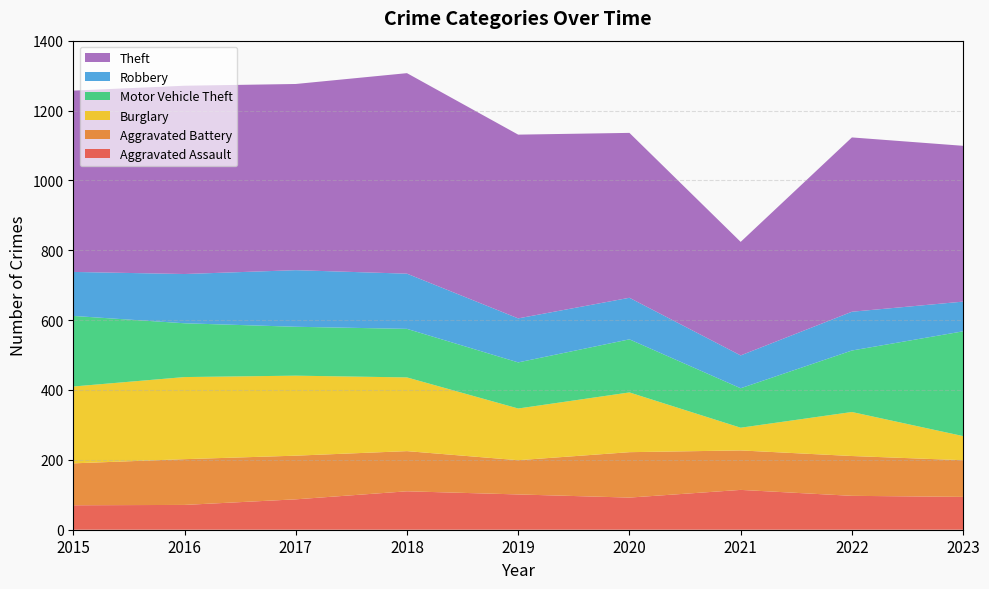

Reading left to right, what are all the values shown in this chart?

Aggravated Assault: 70	71	87	110	101	92	114	97	94
Aggravated Battery: 120	131	125	115	98	130	113	114	105
Burglary: 220	235	229	211	148	171	65	126	69
Motor Vehicle Theft: 202	154	140	139	132	152	113	176	300
Robbery: 126	141	162	158	126	119	94	111	85
Theft: 519	539	533	574	526	472	325	499	446